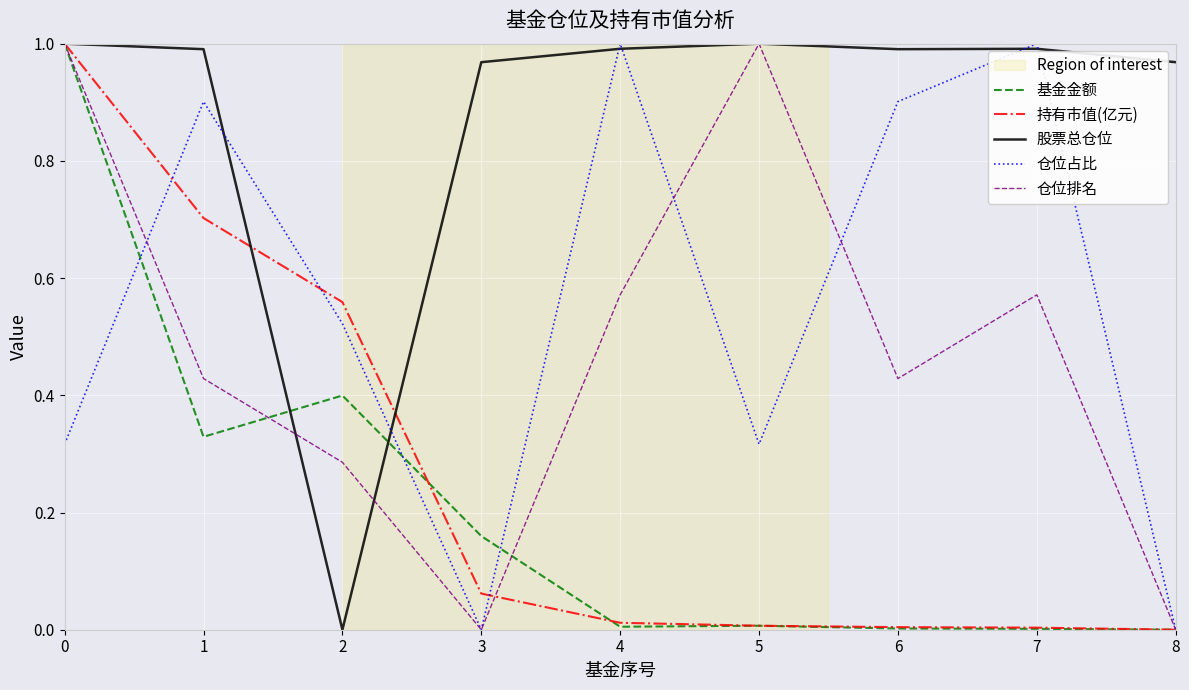

Between 0 and 1, which series saw the biggest shift?

基金金额